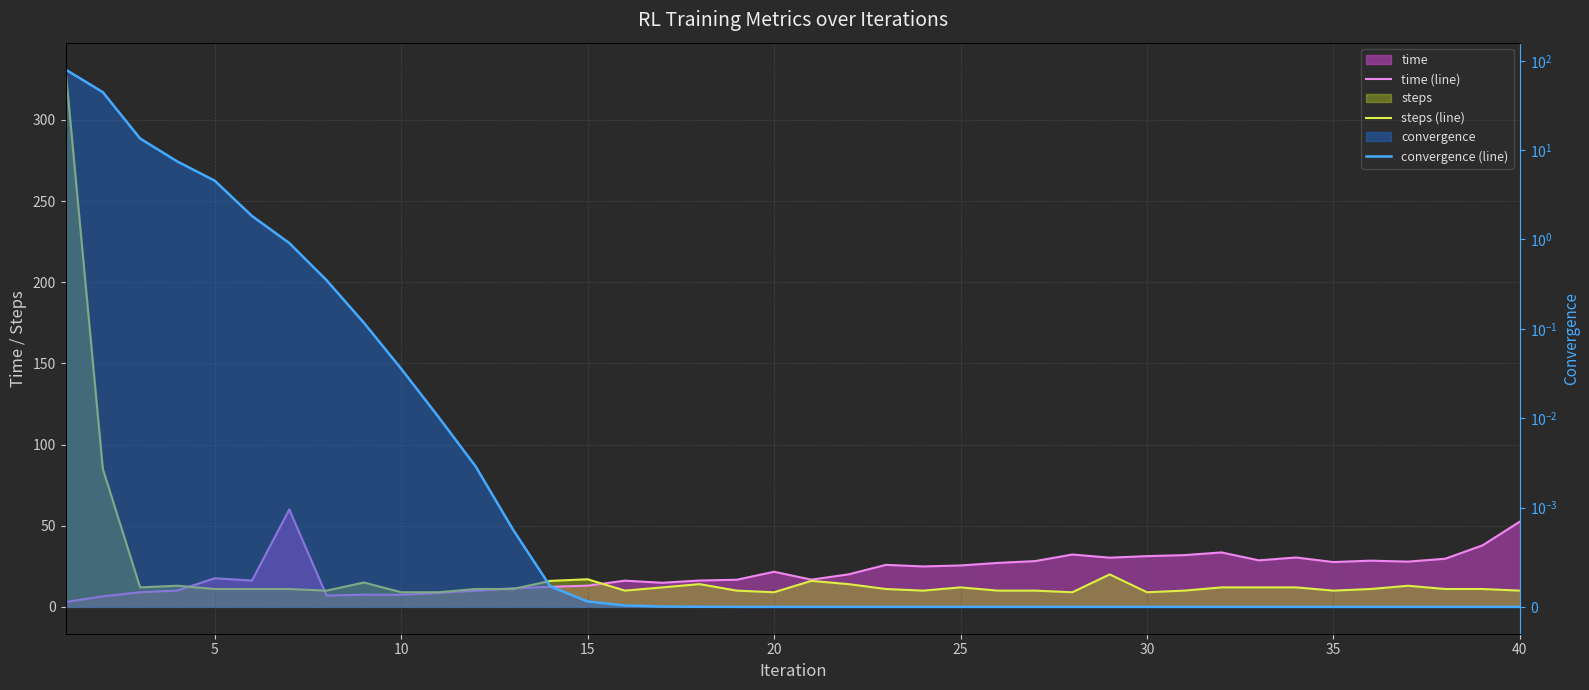

Rank the series at 10 from lowest to highest value.

convergence (line), time (line), steps (line)